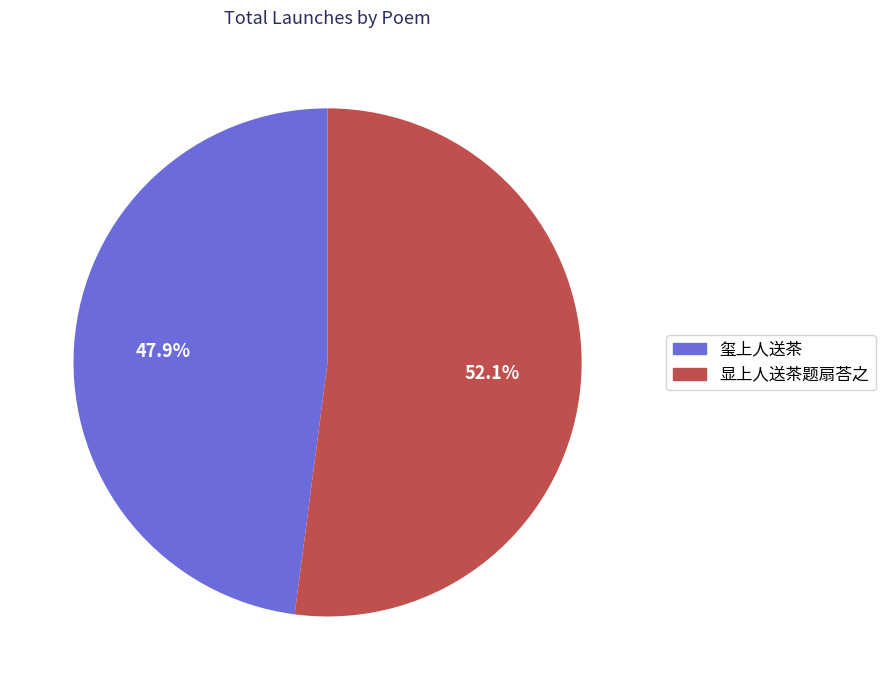

To the nearest percent, what is the combined percentage of 显上人送茶题扇荅之 and 玺上人送茶?

100%